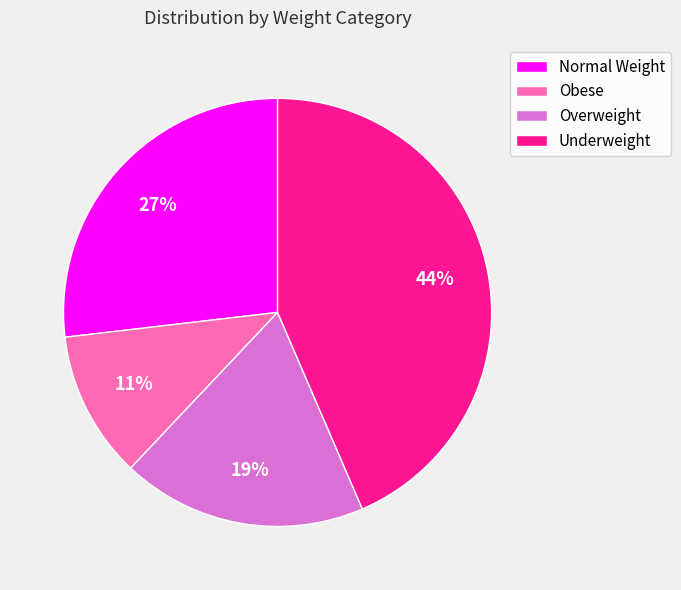

The Overweight slice represents 4% of the pie. True or false?

False